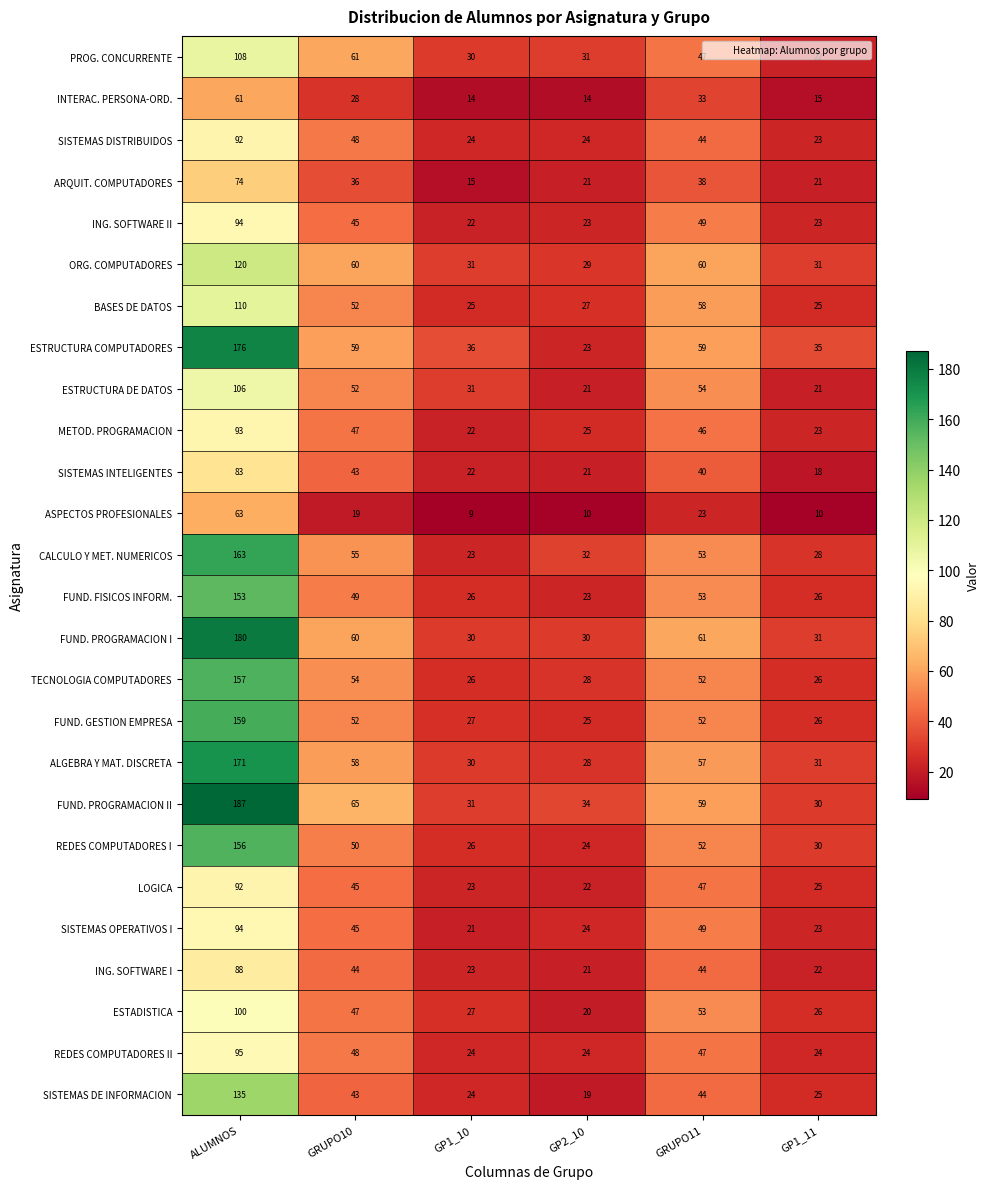

Where is PROG. CONCURRENTE nearest to the value 65?

GRUPO10